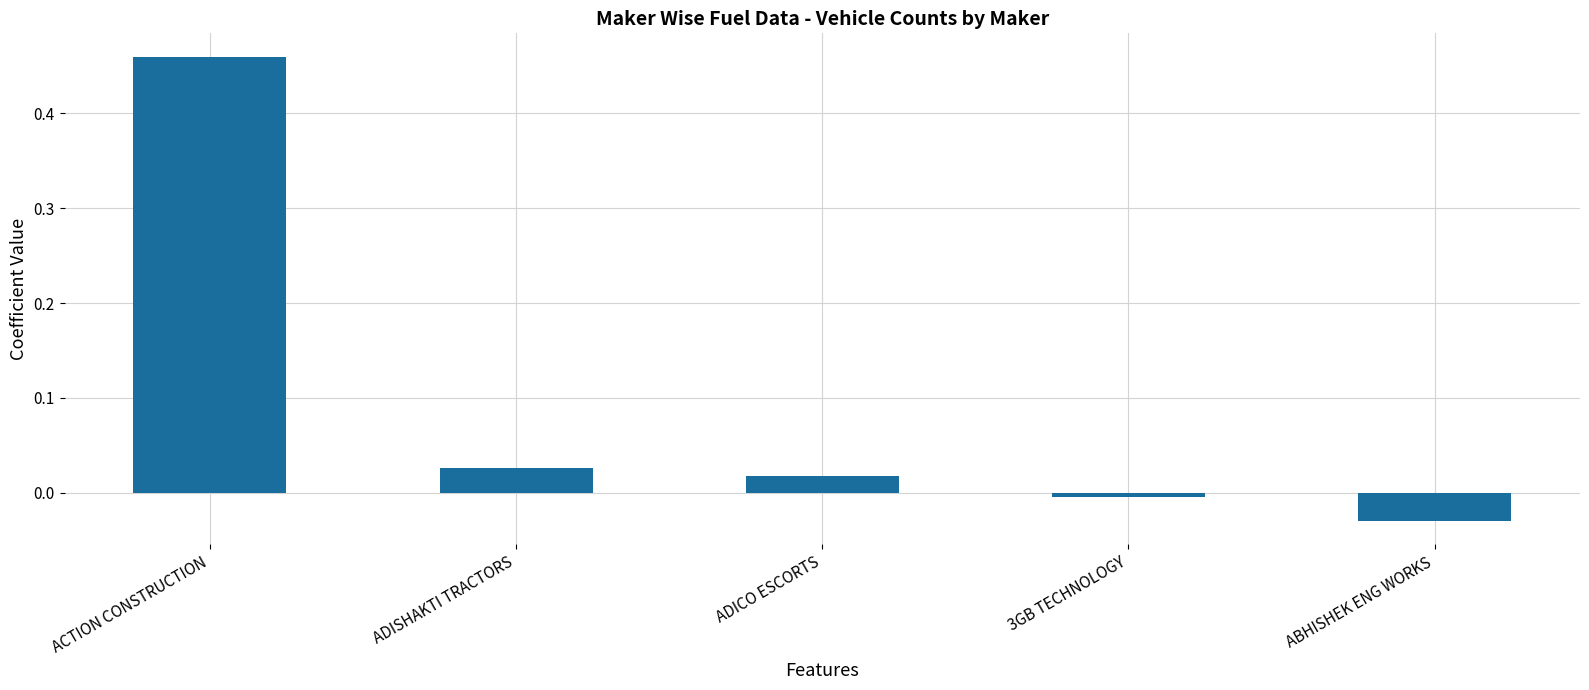

What position from the right is ACTION CONSTRUCTION?

5